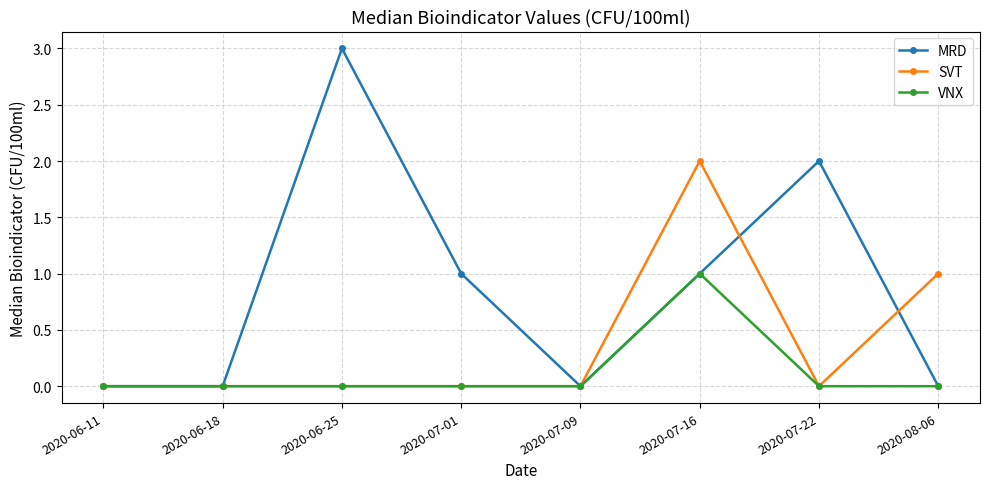

What is the label of the 7th point from the left?

2020-07-22